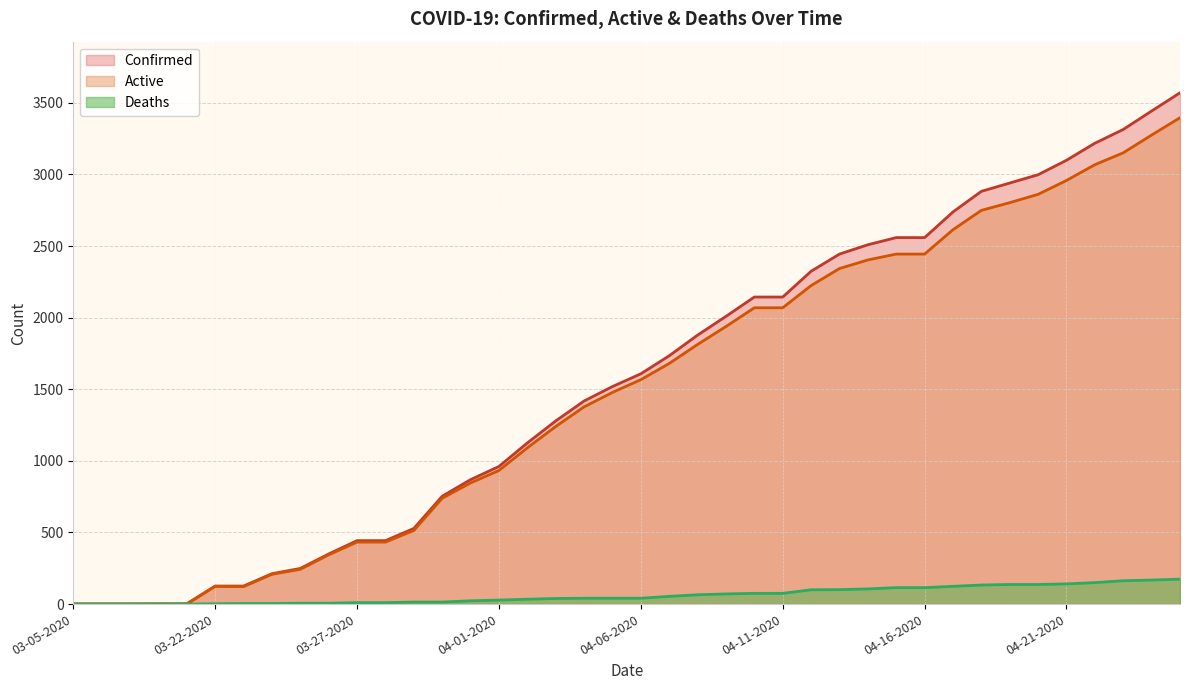

What is the total value across all series at 03-09-2020?

2